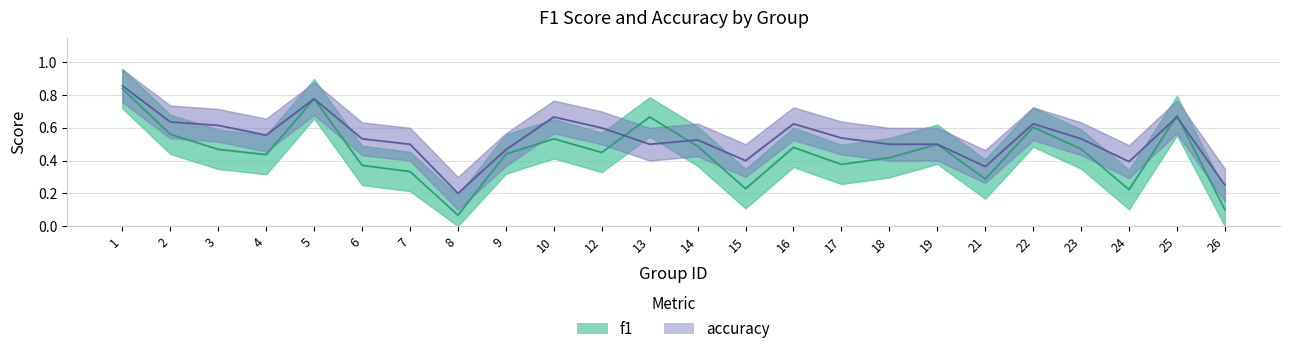

At which category does f1 reach its first local valley?

4